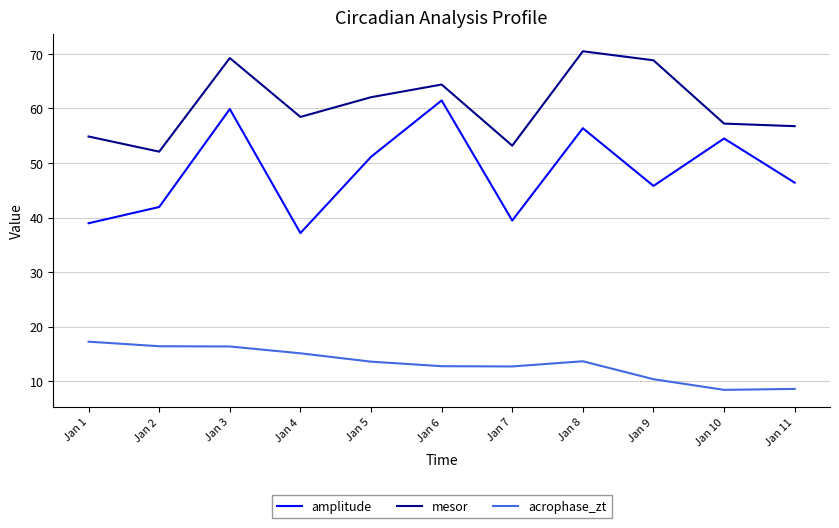

The value of mesor at Jan 9 is 68.8. True or false?

True